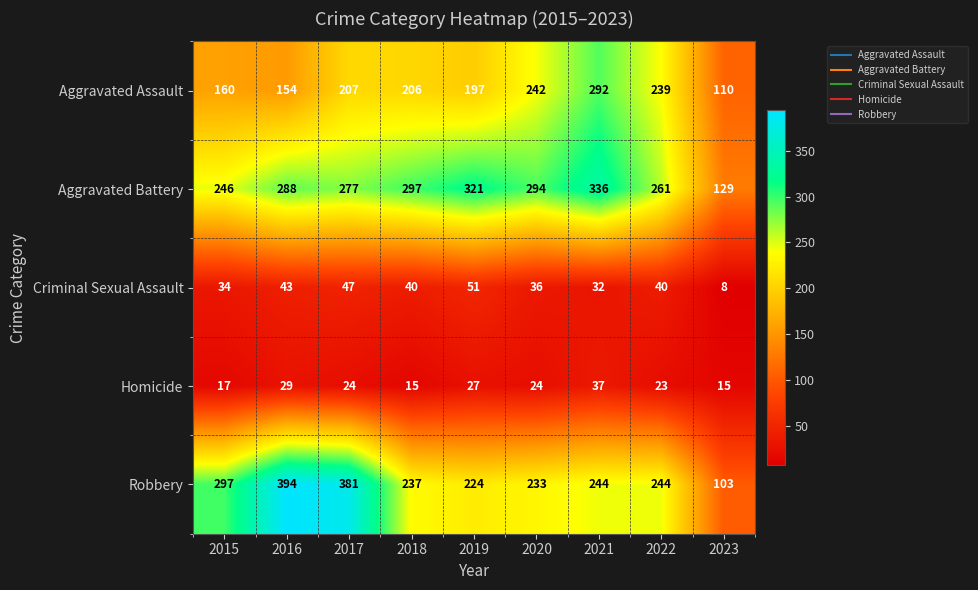

Which series has the largest total across all categories?

Aggravated Battery